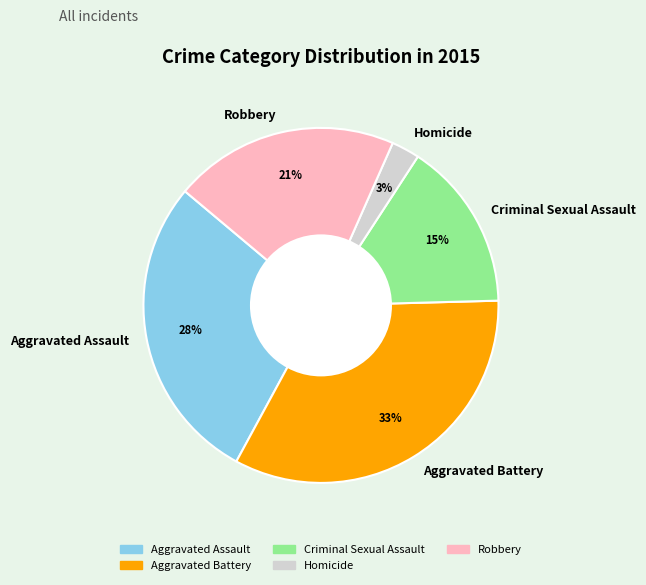

To the nearest percent, what is the average slice percentage?

20%